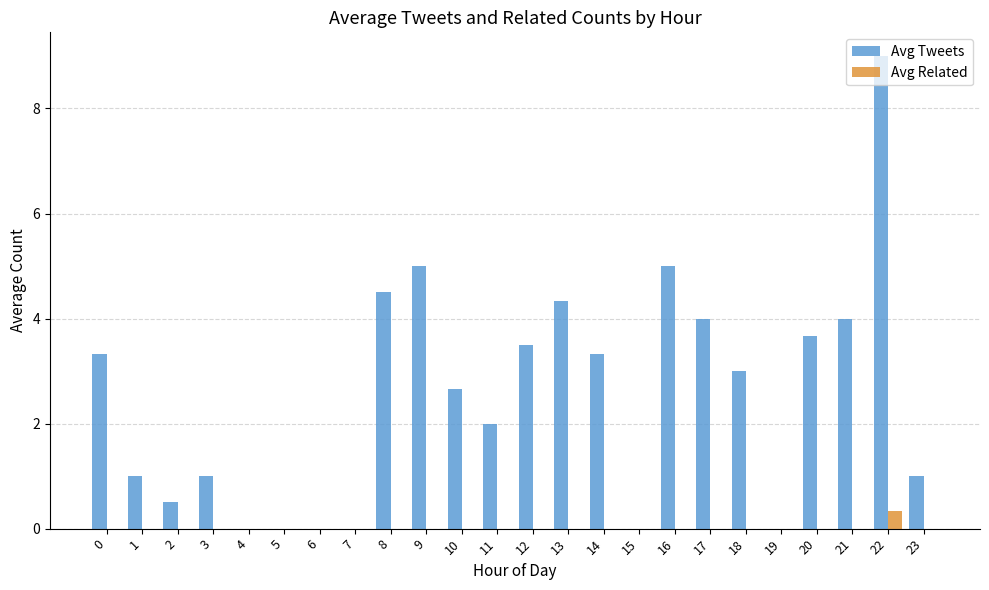

Are the bars horizontal?

No